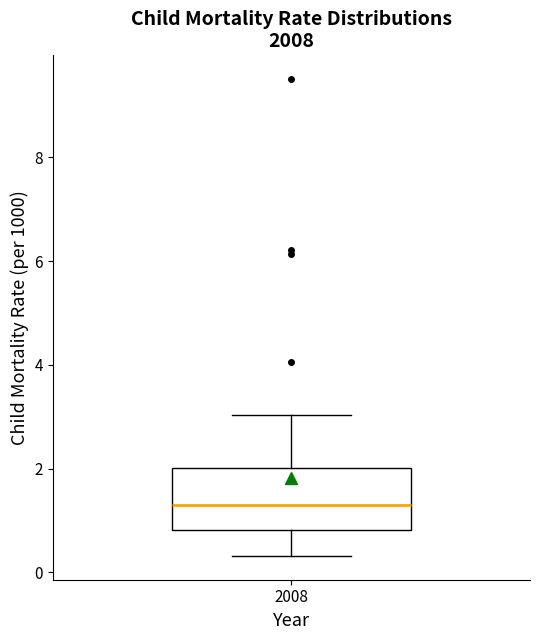

Read this box plot against the y-axis: the position of the median line, the range covered by the box, and the ends of both whiskers. The values are not printed on the chart, so give them approximately, as read against the axis.

median 1.2, box 0.8 to 2.0, whiskers 0.4 to 3.0